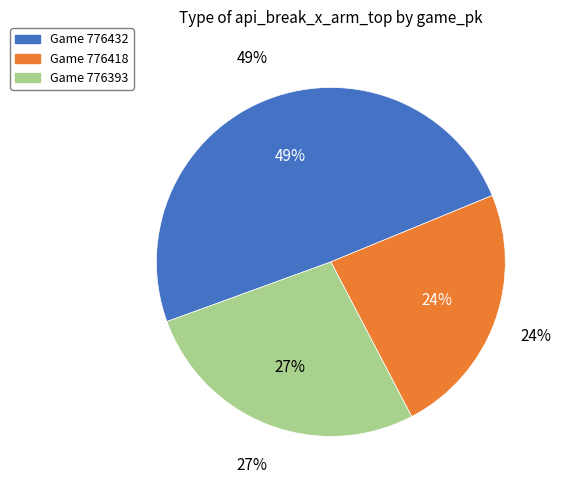

To the nearest percent, what is the combined percentage of 776393 and 776418?

51%